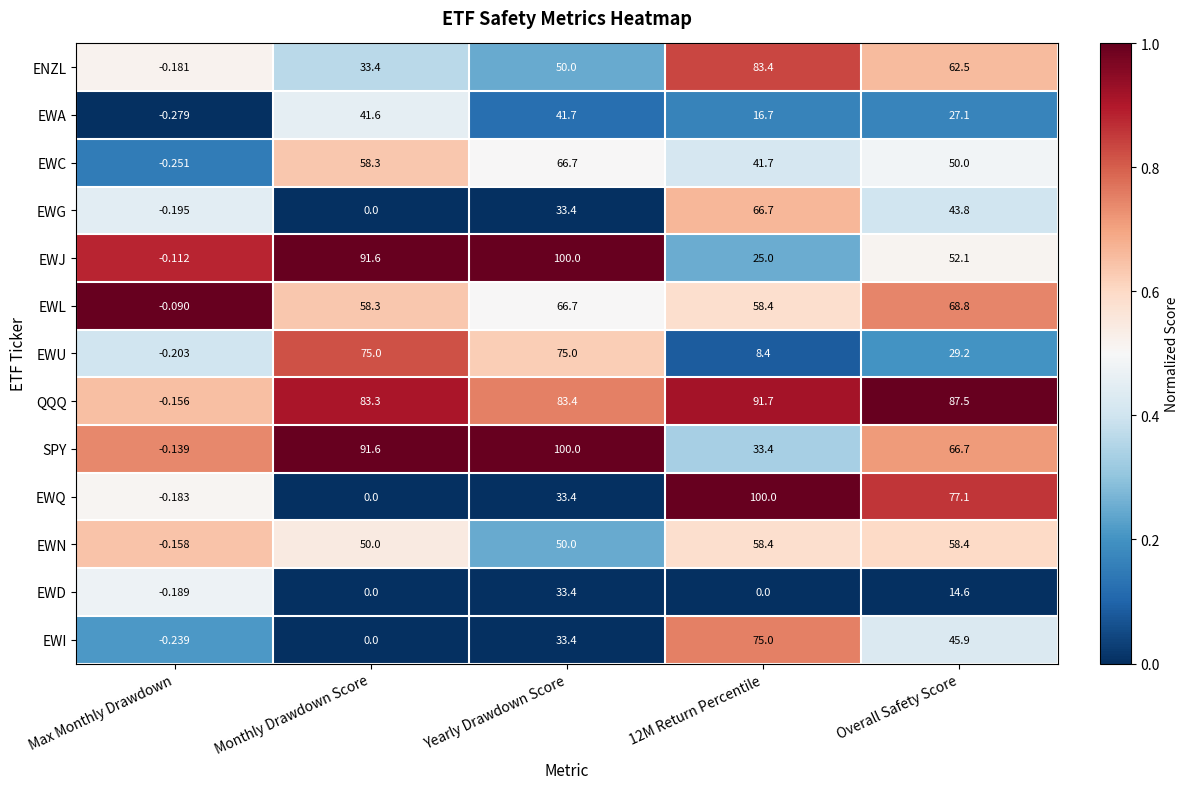

Which category has the lowest value in the EWA series?

Max Monthly Drawdown